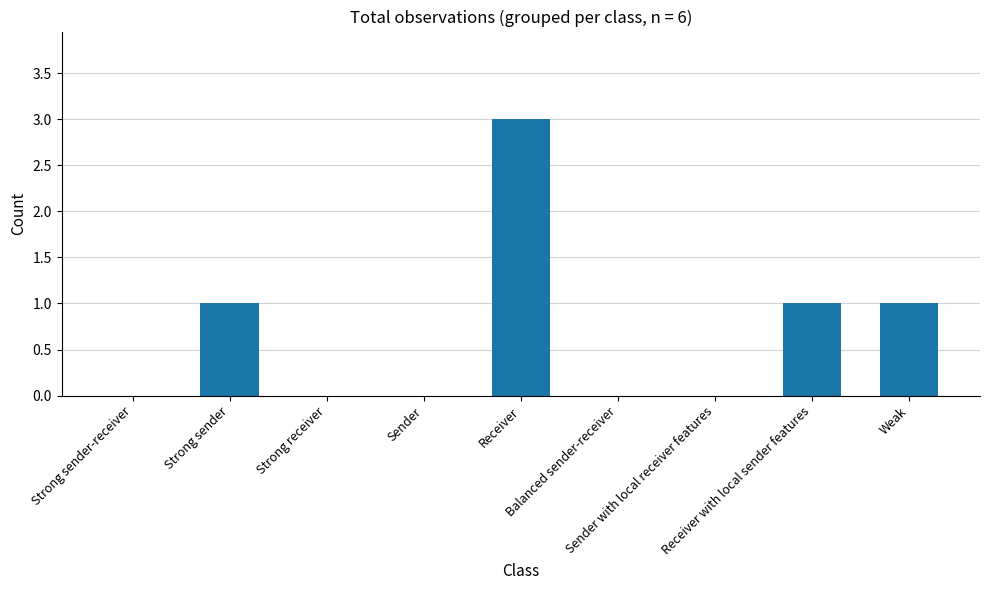

The value at Weak is 0. True or false?

False